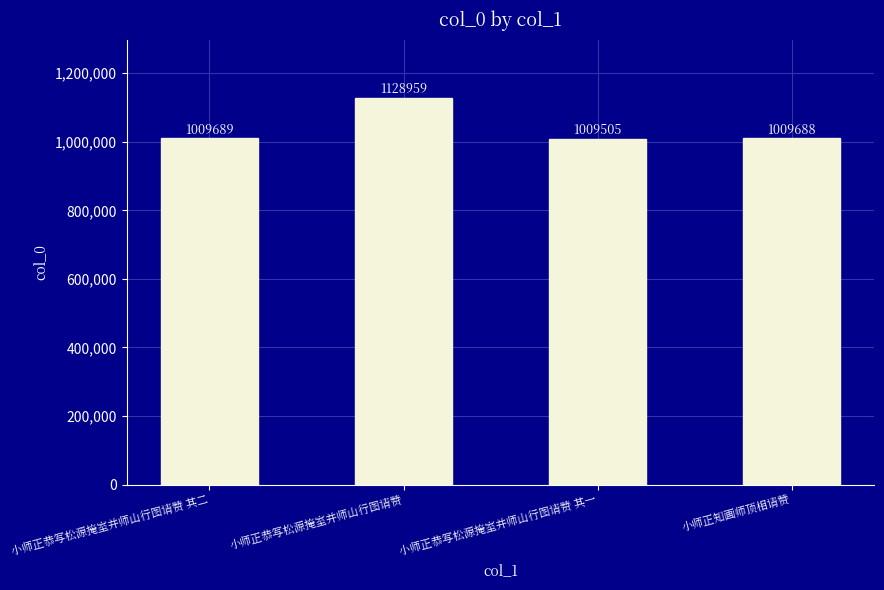

What is the label of the 1st bar from the left?

小师正恭写松源掩室并师山行图请赞 其二